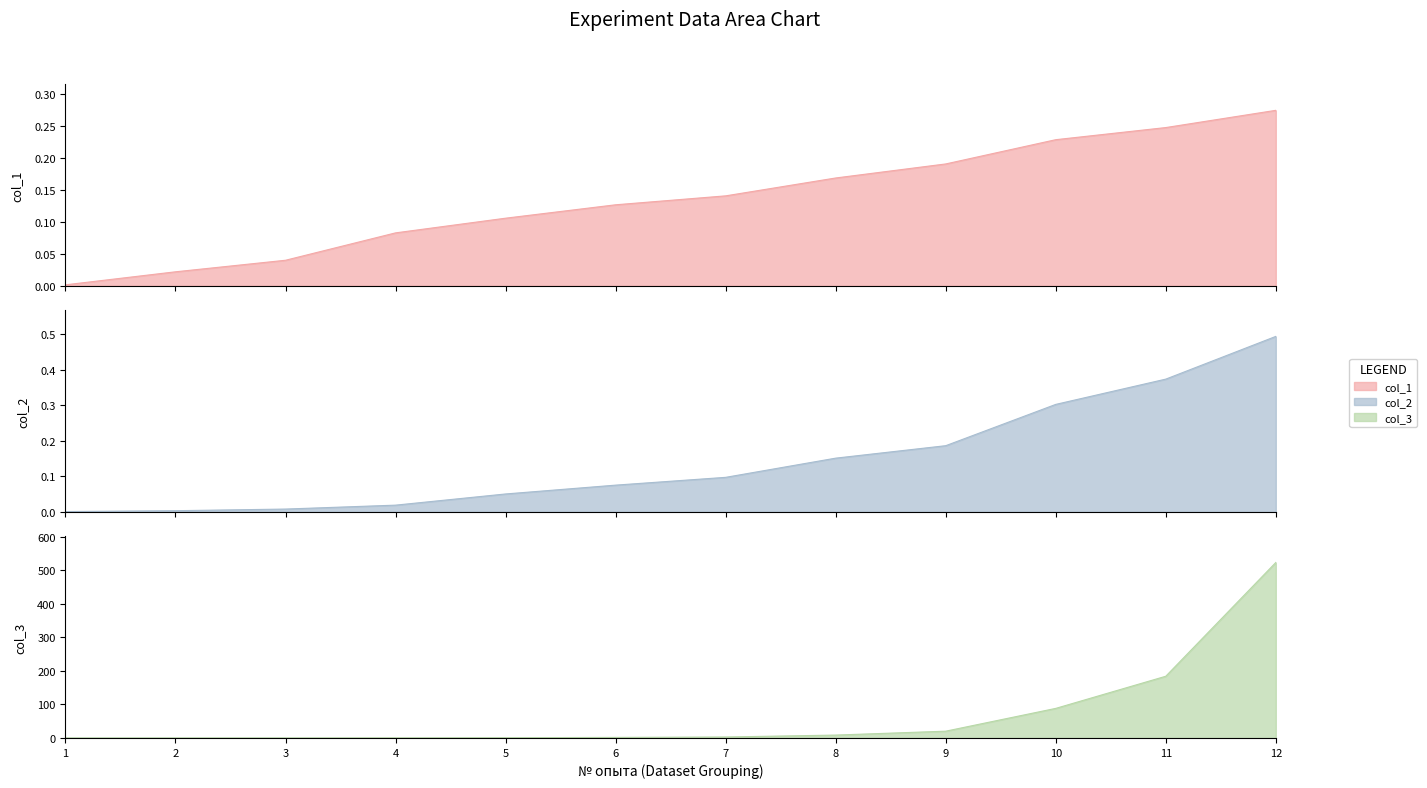

Reading right to left, transcribe all the data shown in this chart.

col_1: 12=0.3	11=0.2	10=0.2	9=0.2	8=0.2	7=0.1	6=0.1	5=0.1	4=0.1	3=0.0	2=0.0	1=0.0
col_2: 12=0.5	11=0.4	10=0.3	9=0.2	8=0.2	7=0.1	6=0.1	5=0.1	4=0.0	3=0.0	2=0.0	1=0.0
col_3: 12=522.8	11=183.9	10=88.2	9=20.3	8=8.6	7=2.9	6=1.7	5=0.7	4=0.3	3=0.0	2=0.0	1=0.0